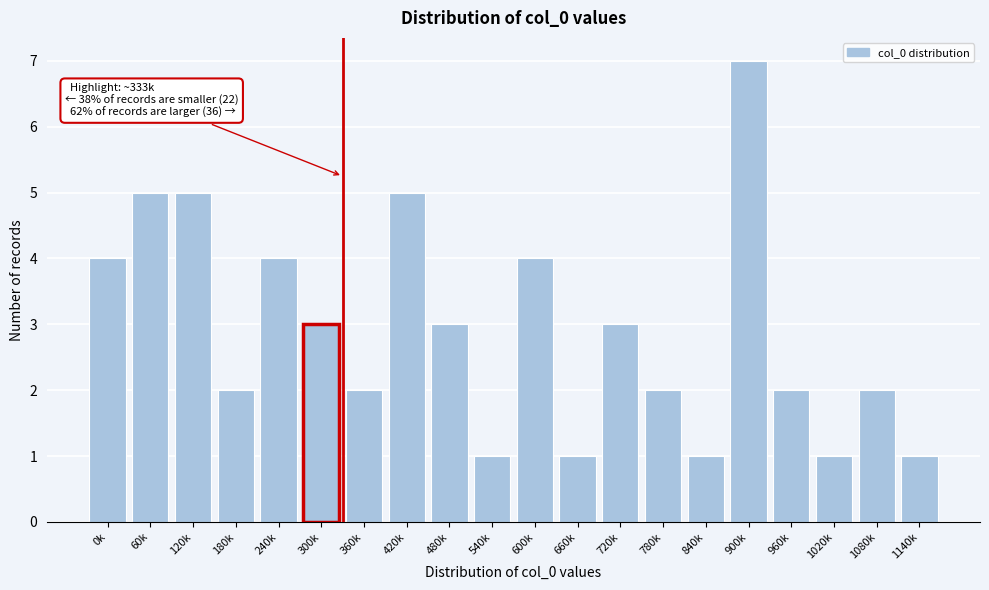

Reading right to left, what are all the values shown in this chart?

1	2	1	2	7	1	2	3	1	4	1	3	5	2	3	4	2	5	5	4